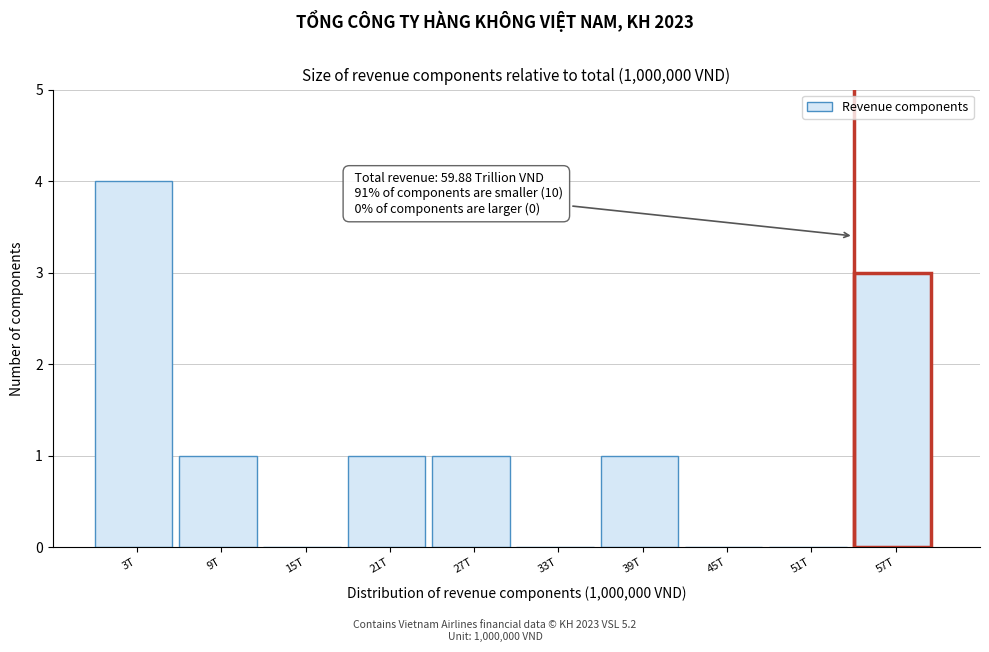

Reading left to right, what are all the values shown in this chart?

3T=4	9T=1	15T=0	21T=1	27T=1	33T=0	39T=1	45T=0	51T=0	57T=3